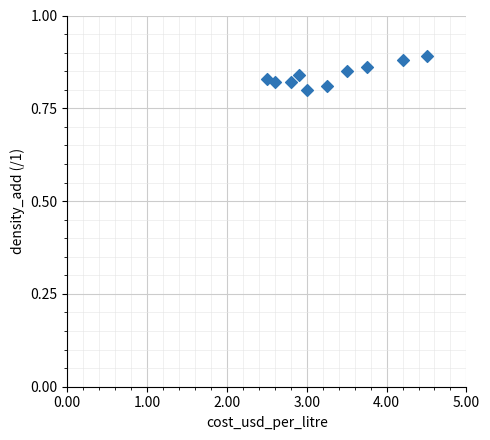

What is the range of X values (max minus min)?

2.0